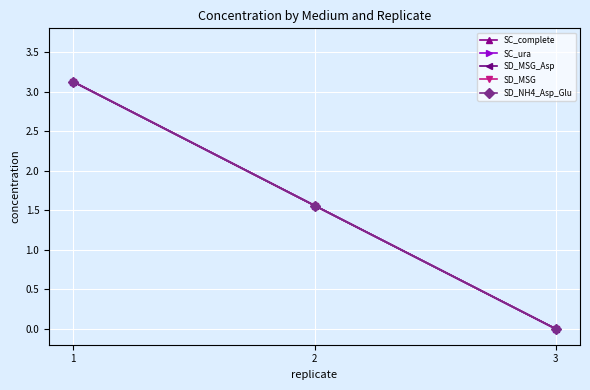

At how many categories does at least one series exceed 1?

2